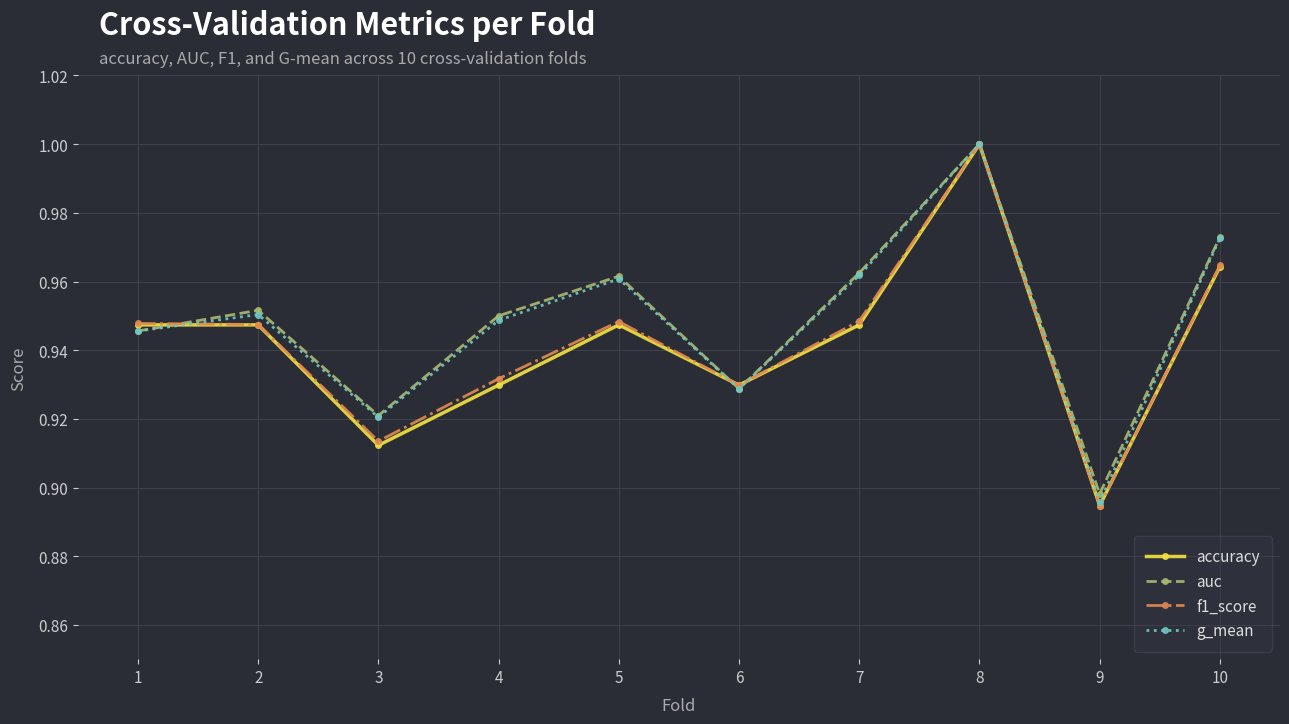

The auc series shows 0.4 at 3. True or false?

False